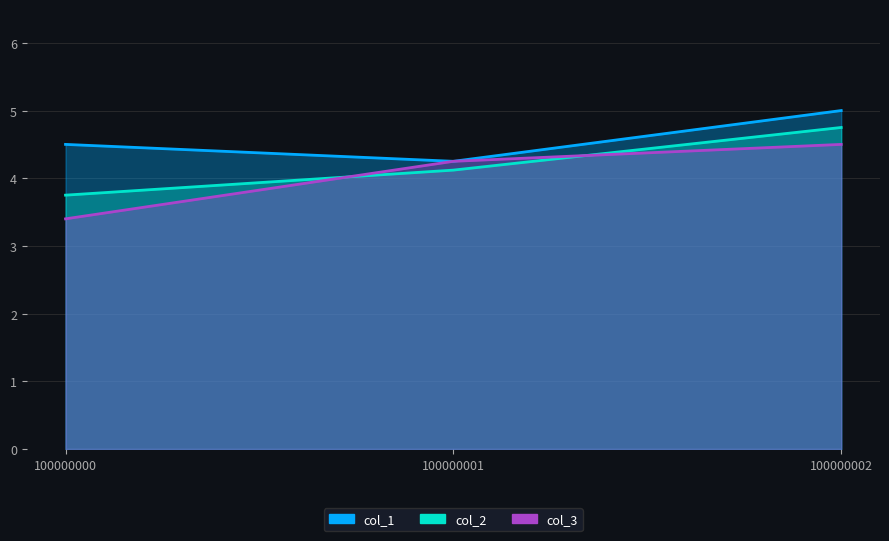

Reading left to right, transcribe all the data shown in this chart.

col_1: 100000000=4.5	100000001=4.2	100000002=5.0
col_2: 100000000=3.8	100000001=4.1	100000002=4.8
col_3: 100000000=3.4	100000001=4.2	100000002=4.5